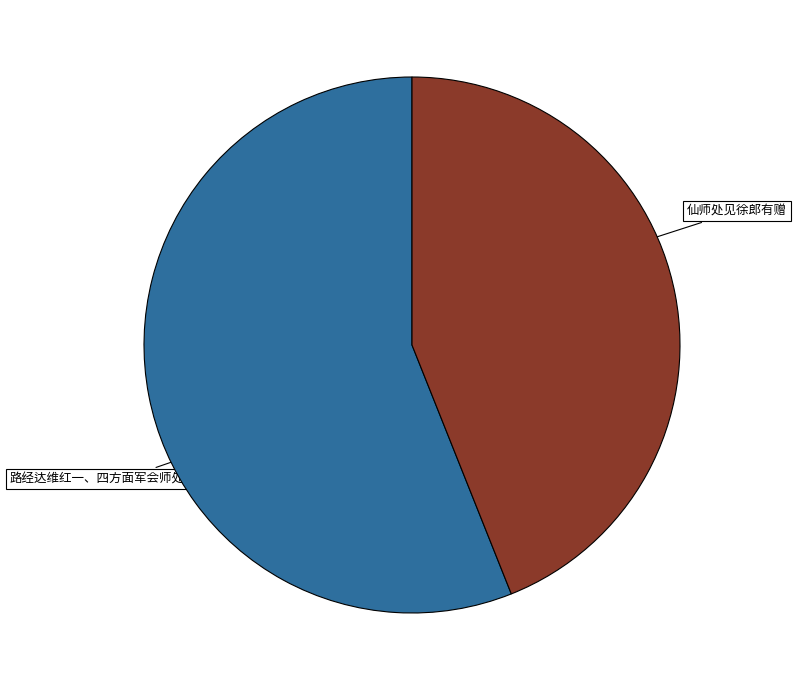

To the nearest percent, what is the difference between the 仙师处见徐郎有赠 and 路经达维红一、四方面军会师处，极荒凉 slice percentages?

12%